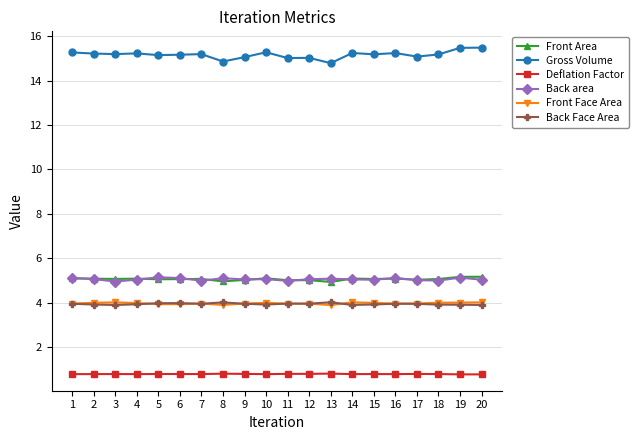

What is the approximate value of Gross Volume at 15?

15.2